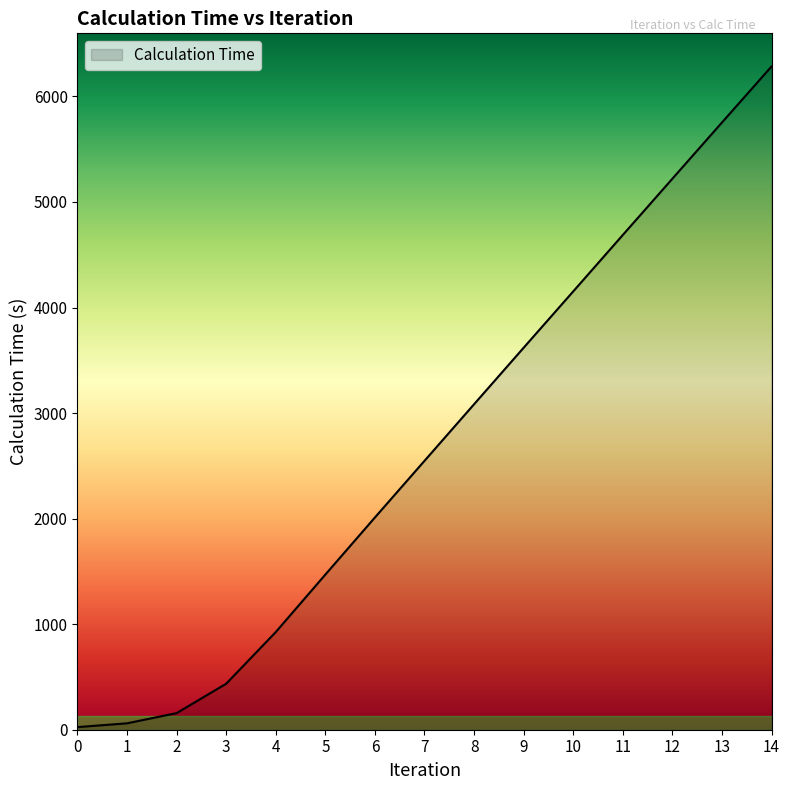

What is the difference between the values at 9 and 4?

2693.7